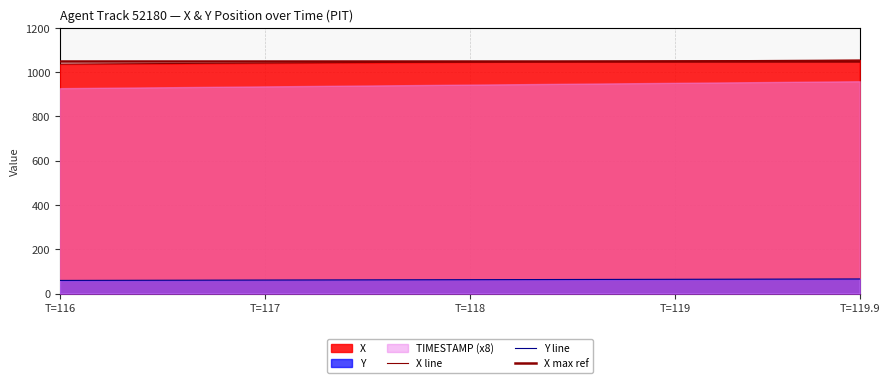

What is the smallest value displayed?

59.2